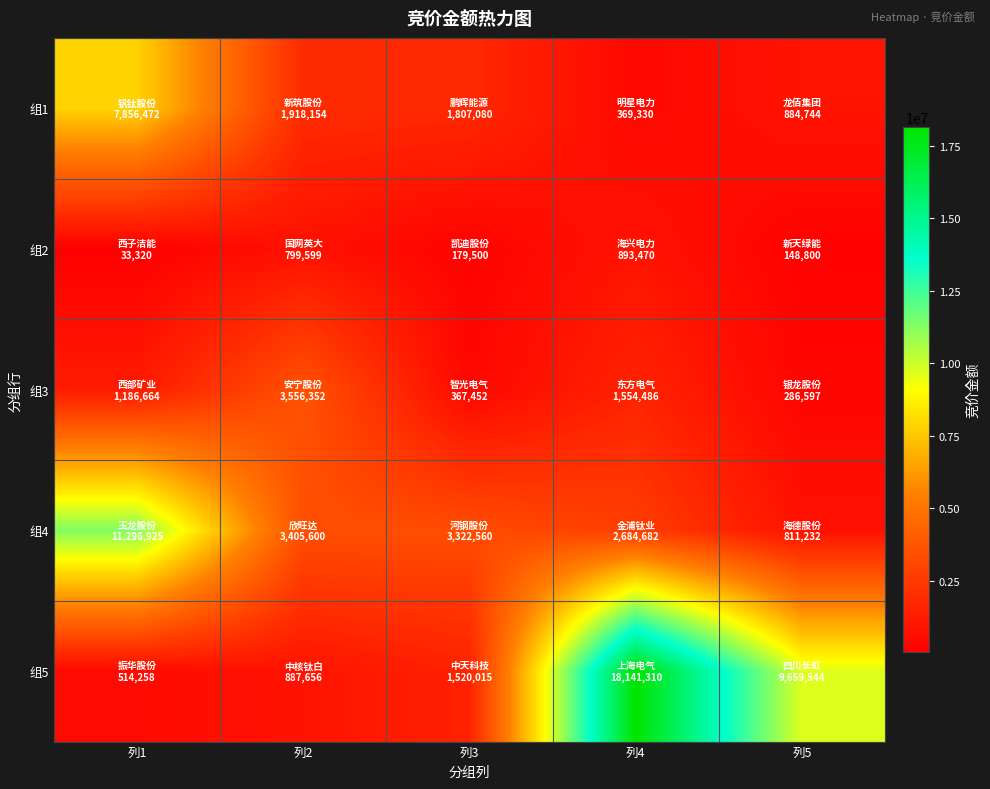

At 列5, list the series in order from smallest to largest.

组2, 组3, 组4, 组1, 组5